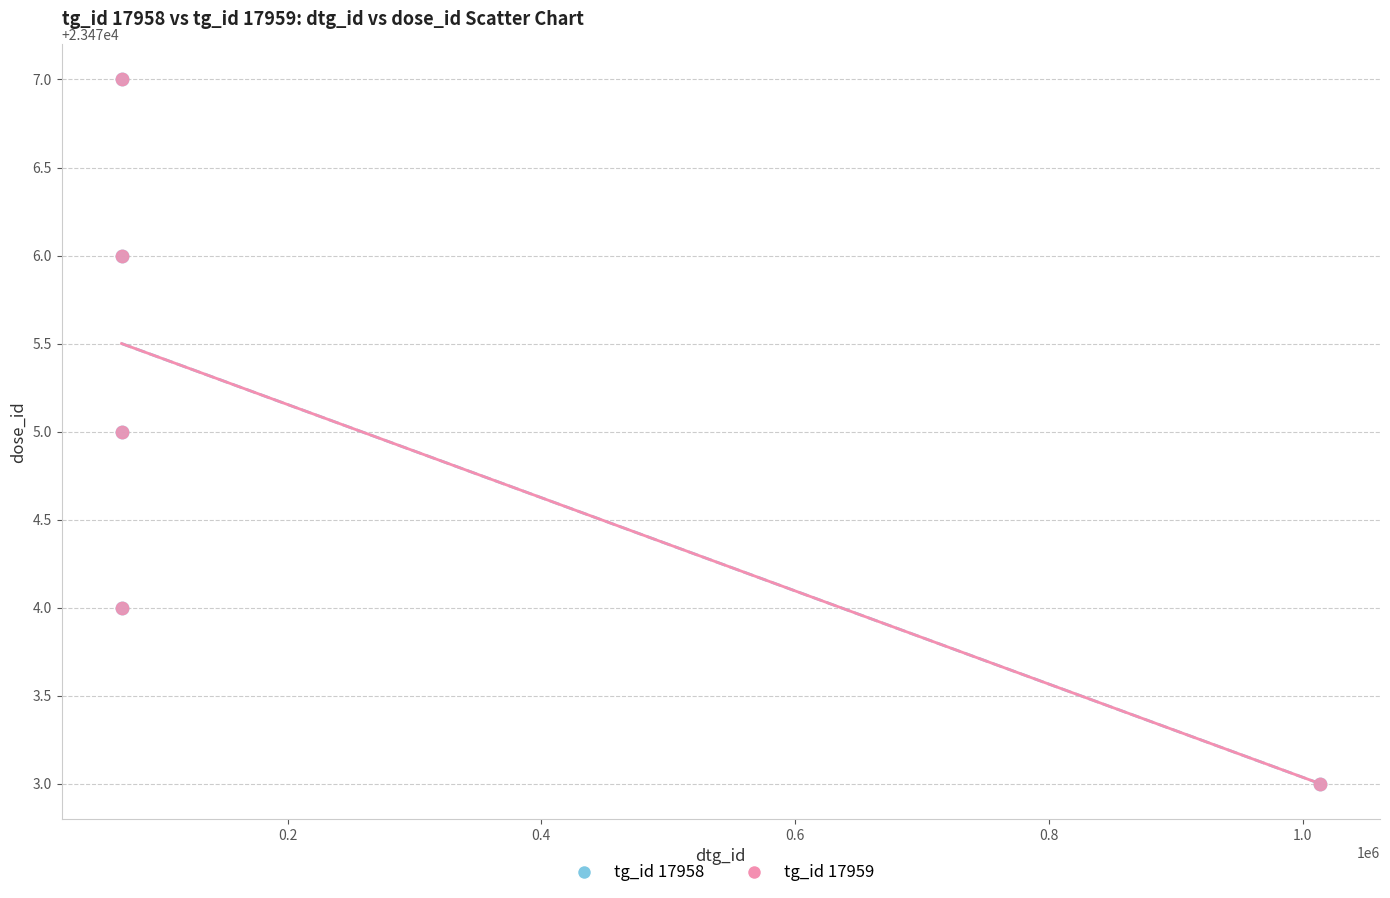

What are all the series names shown in the legend?

tg_id 17958, tg_id 17959